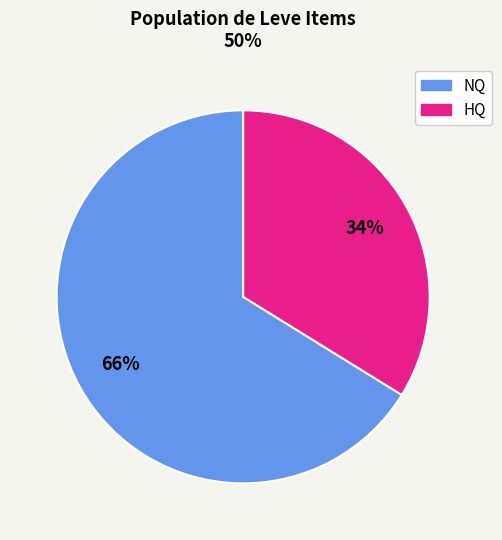

To the nearest percent, what is the average slice percentage?

50%